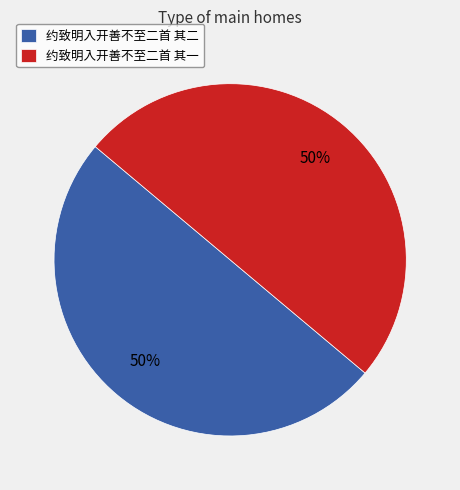

To the nearest percent, what is the average slice percentage?

50%